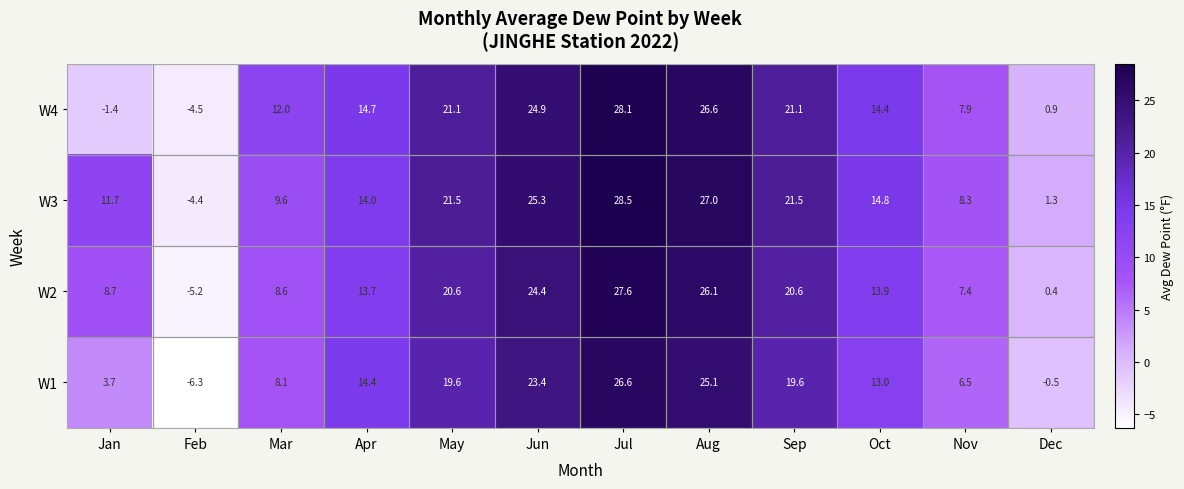

What value does the W3 series have at Feb?

-4.4